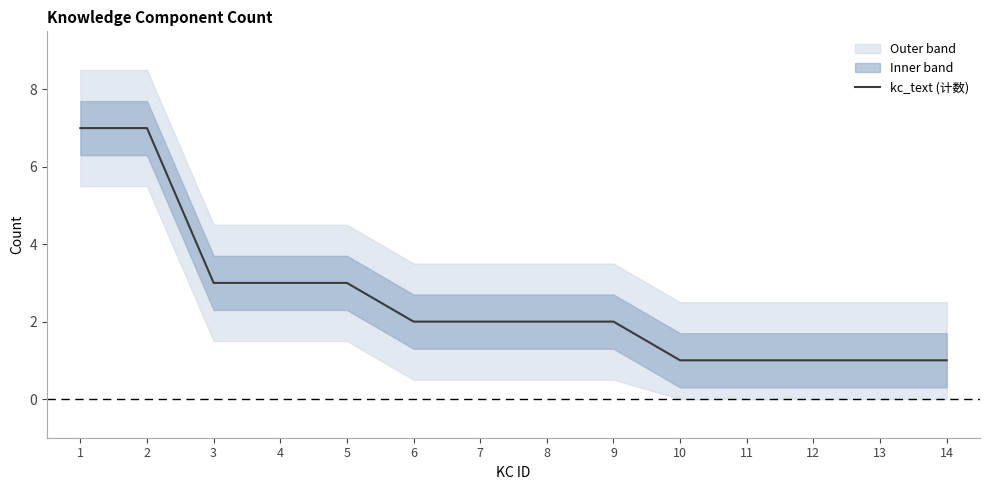

What is the change in value from 1 to 7?

-5